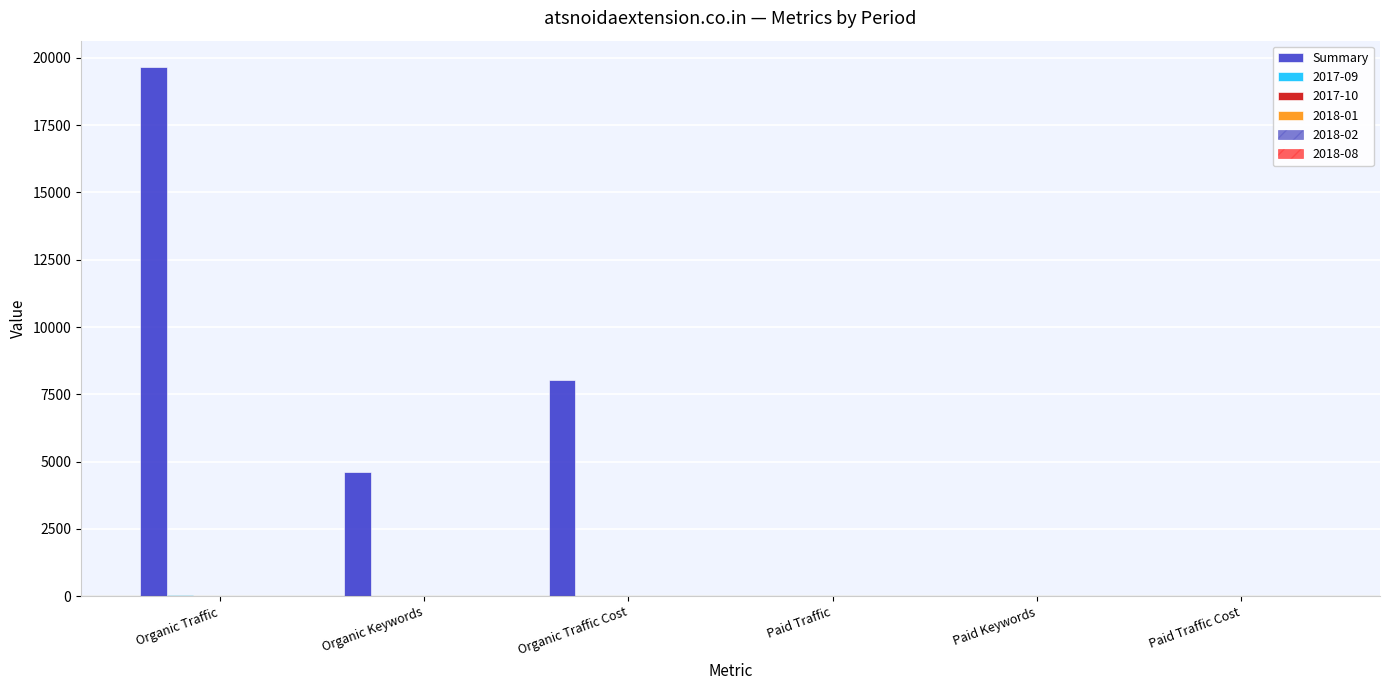

How many data points does each series have?

6